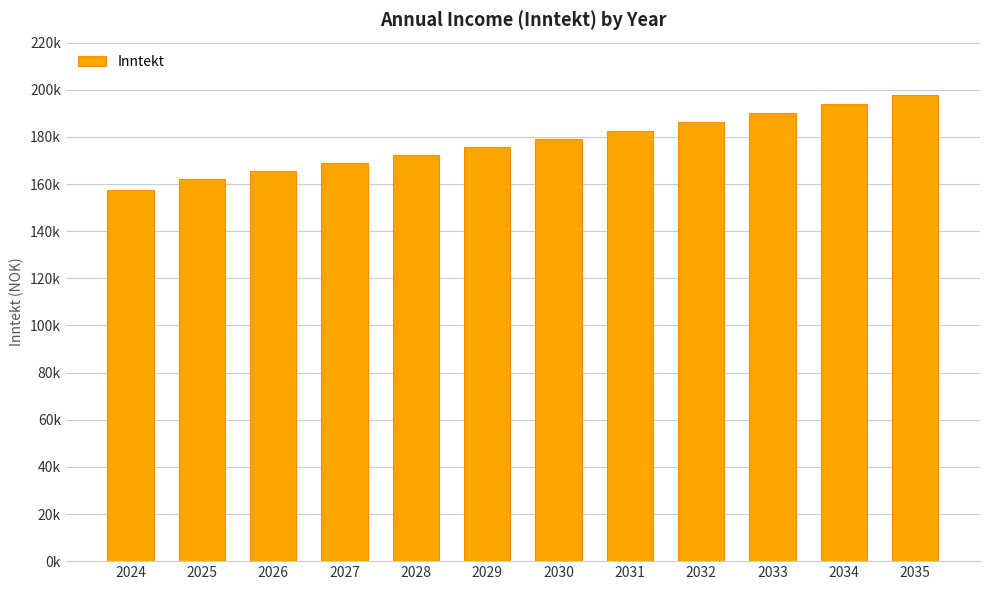

List the labels in order of value, largest first.

2035, 2034, 2033, 2032, 2031, 2030, 2029, 2028, 2027, 2026, 2025, 2024